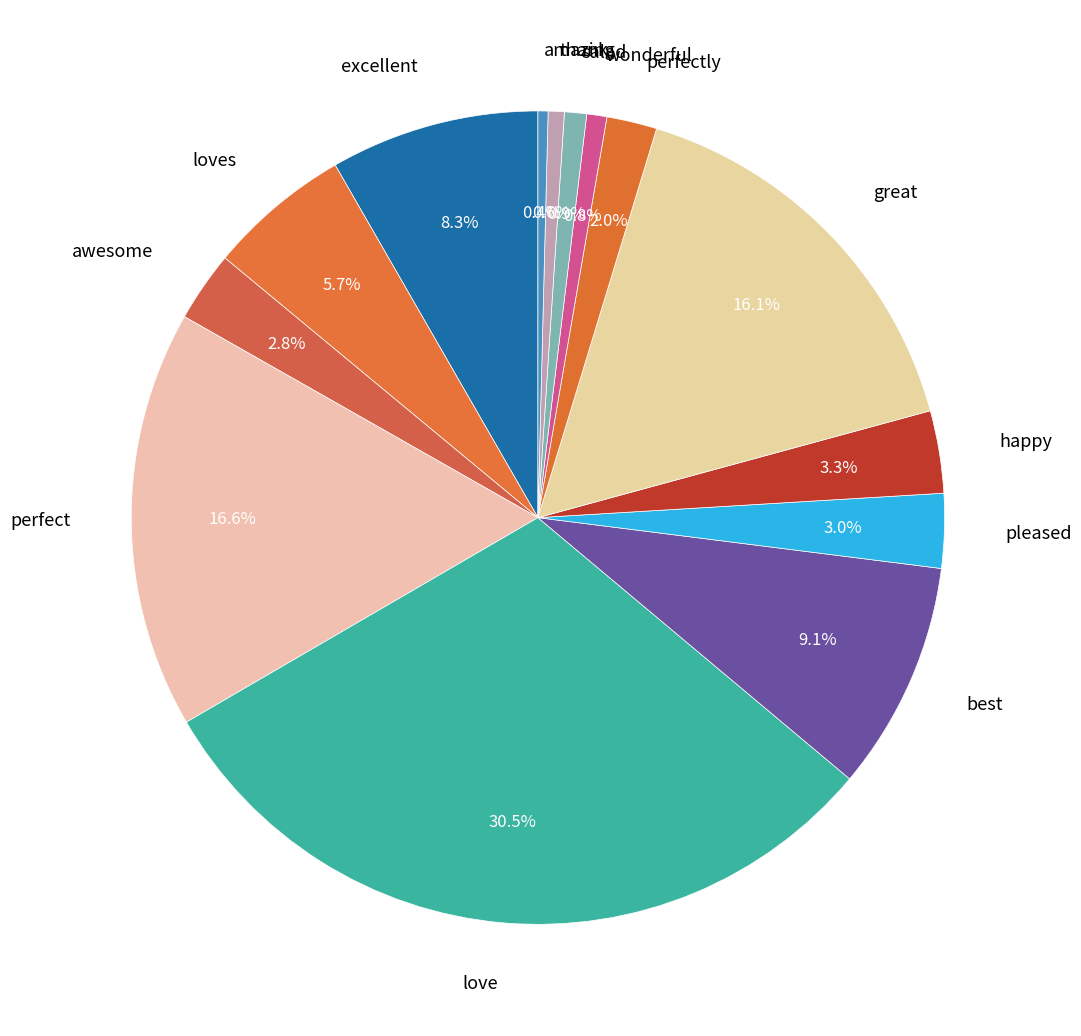

Does any single category account for the majority?

No